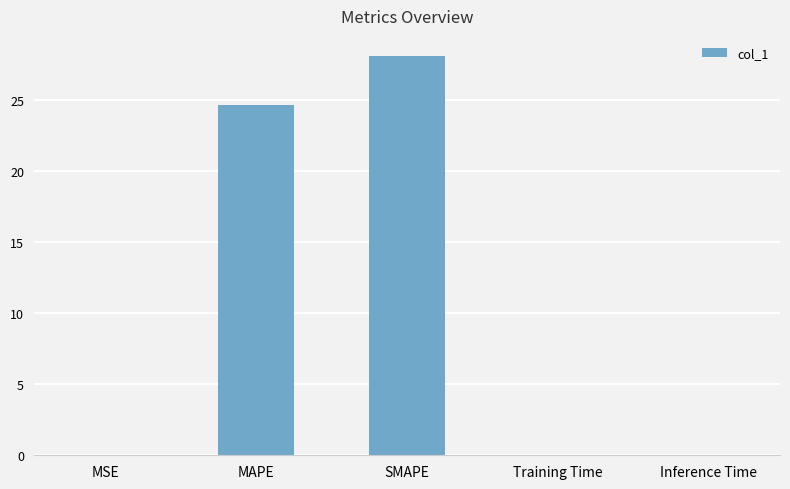

Which label corresponds to the largest value in the chart?

SMAPE